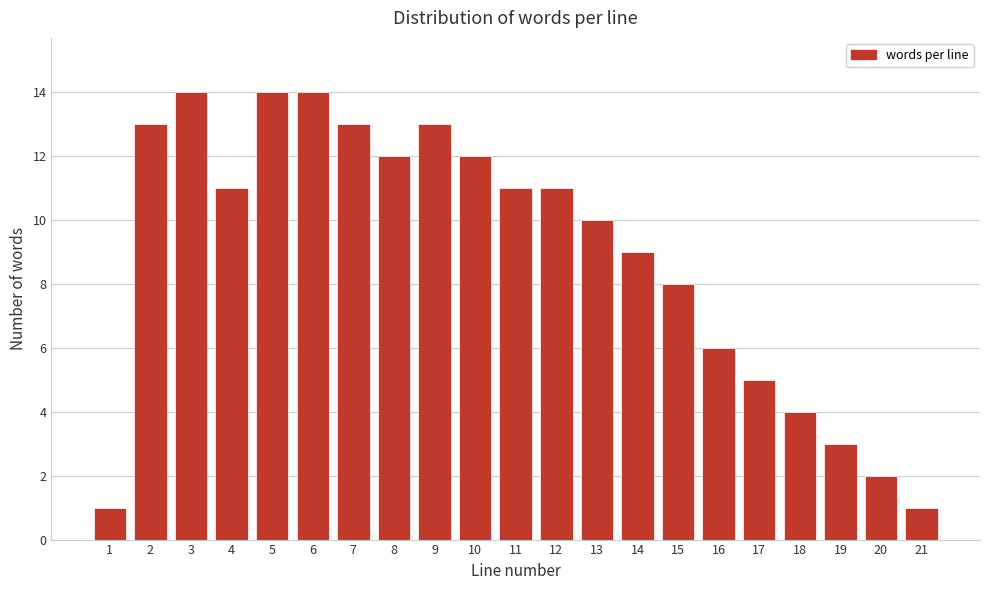

Reading left to right, what are all the values shown in this chart?

1=1	2=13	3=14	4=11	5=14	6=14	7=13	8=12	9=13	10=12	11=11	12=11	13=10	14=9	15=8	16=6	17=5	18=4	19=3	20=2	21=1